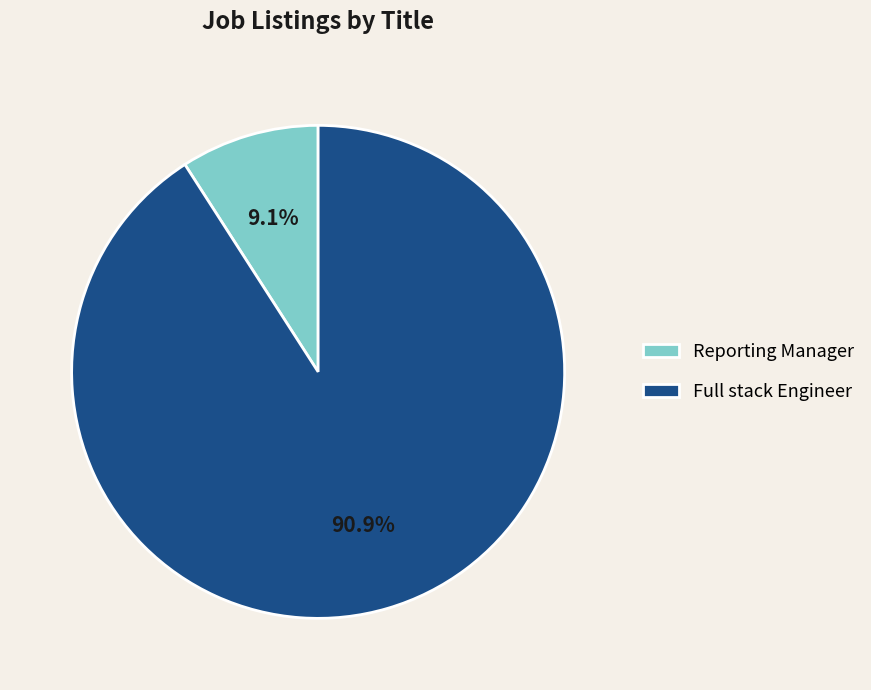

What is the largest slice in the pie chart?

Full stack Engineer